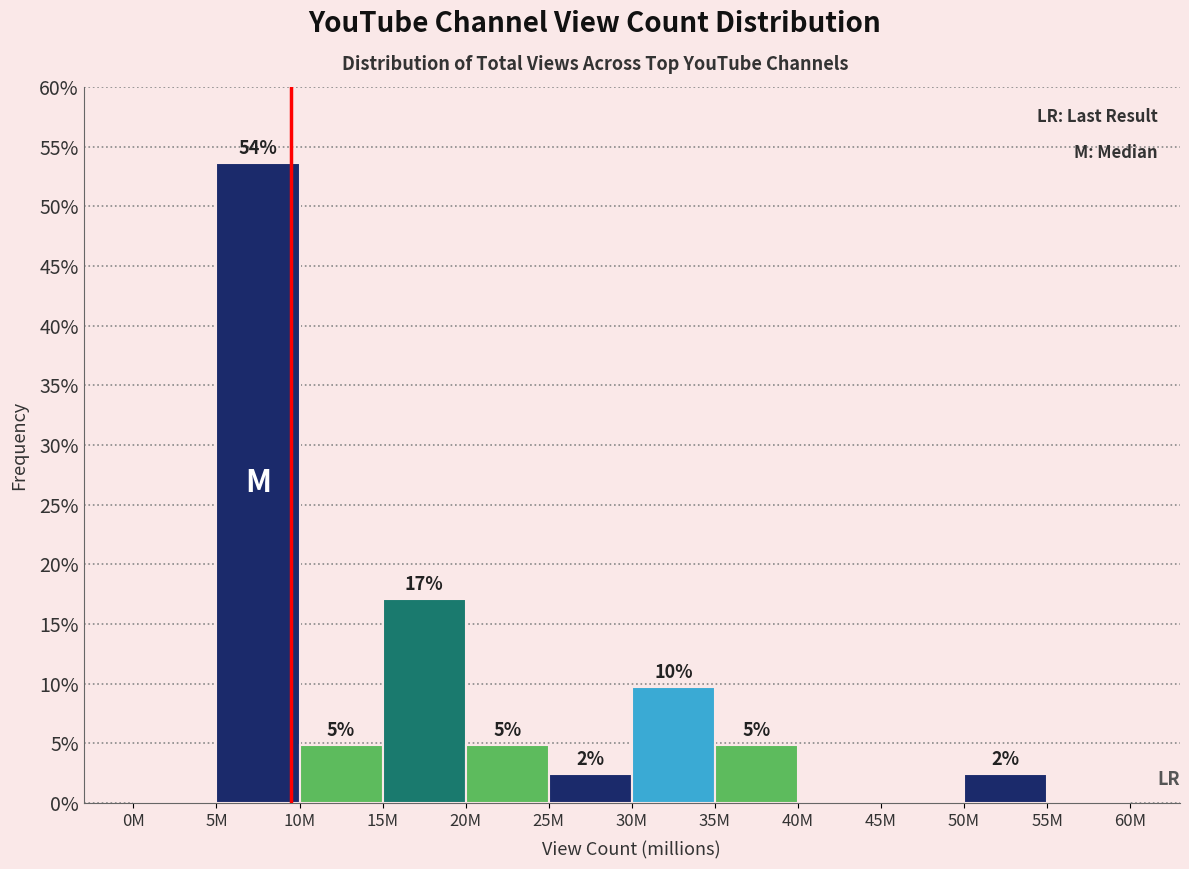

Are the bars horizontal?

No